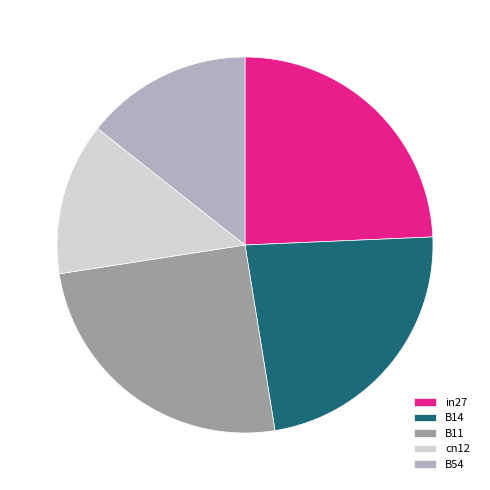

Do B54 and cn12 together represent more than half of the pie?

No